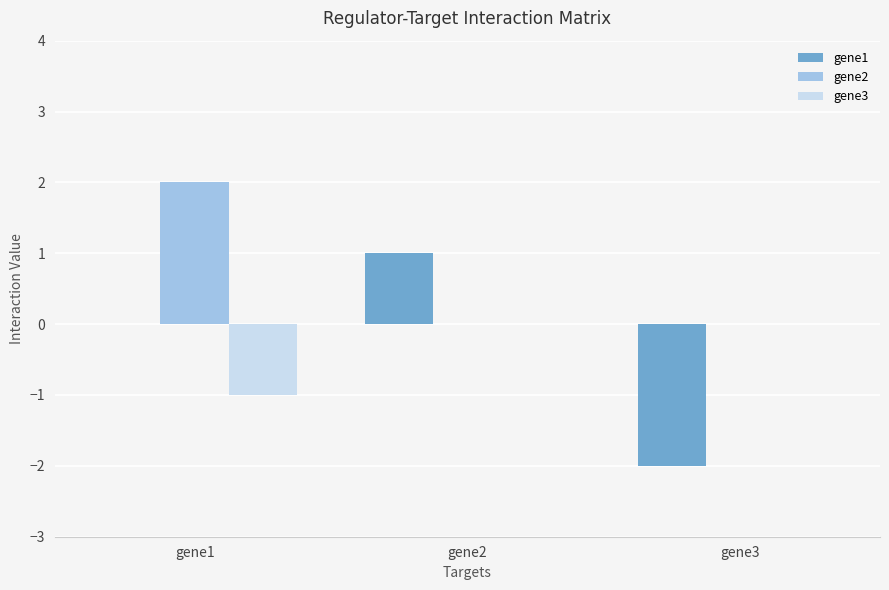

The gene1 series shows 0 at gene1. True or false?

True